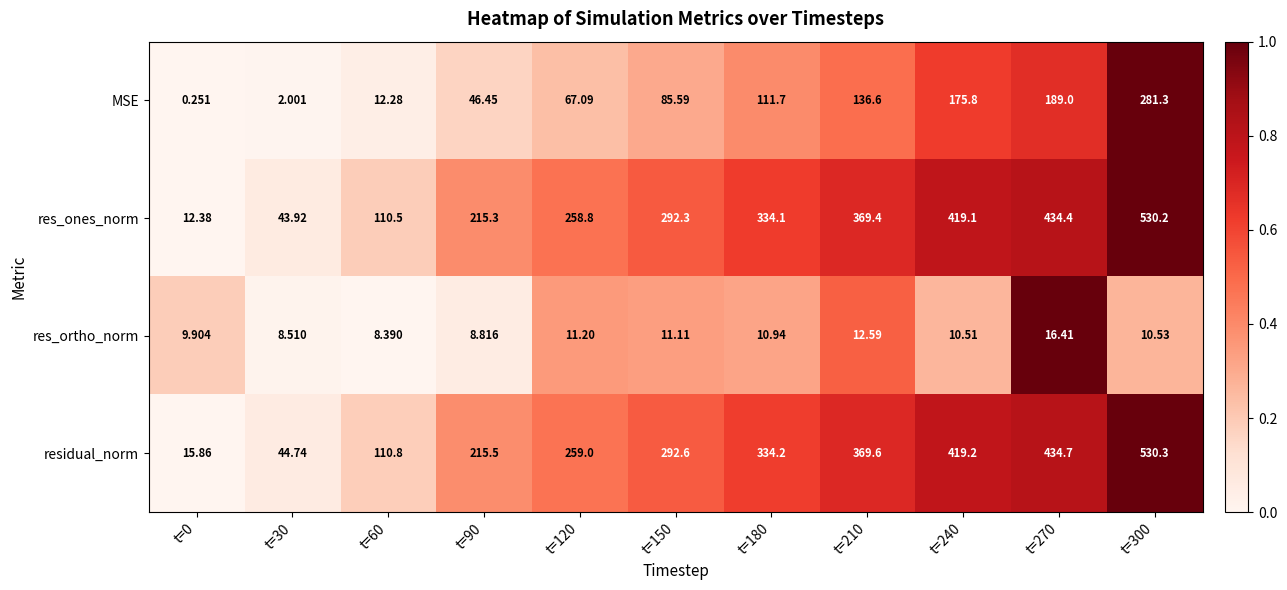

Which series has the widest spread of values?

res_ones_norm